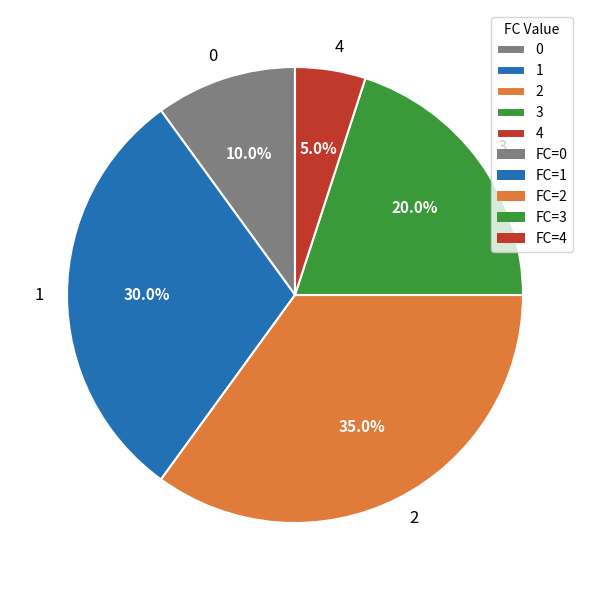

Which has a higher value, 0 or 1?

1